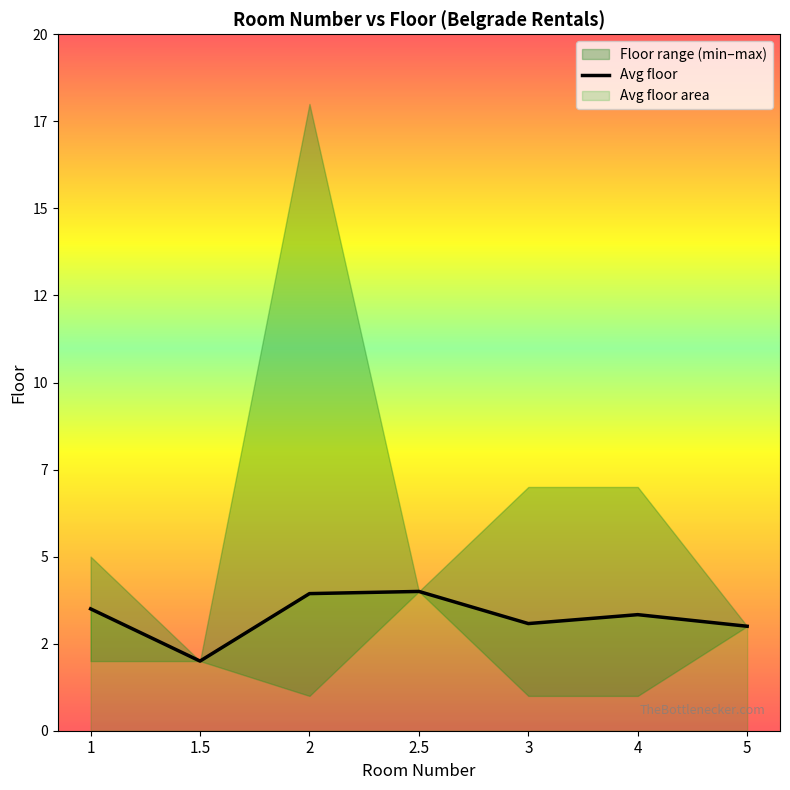

Does the chart display data point markers on the line(s)?

No